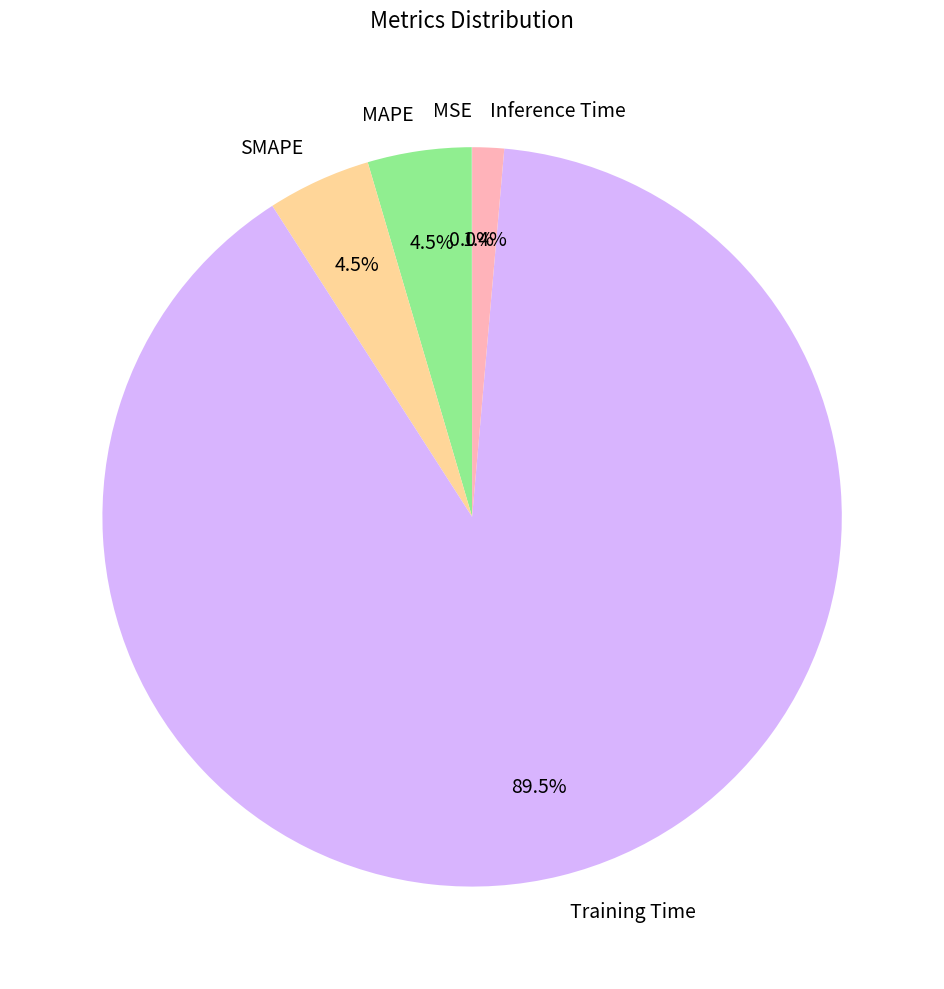

Which category accounts for the majority?

Training Time